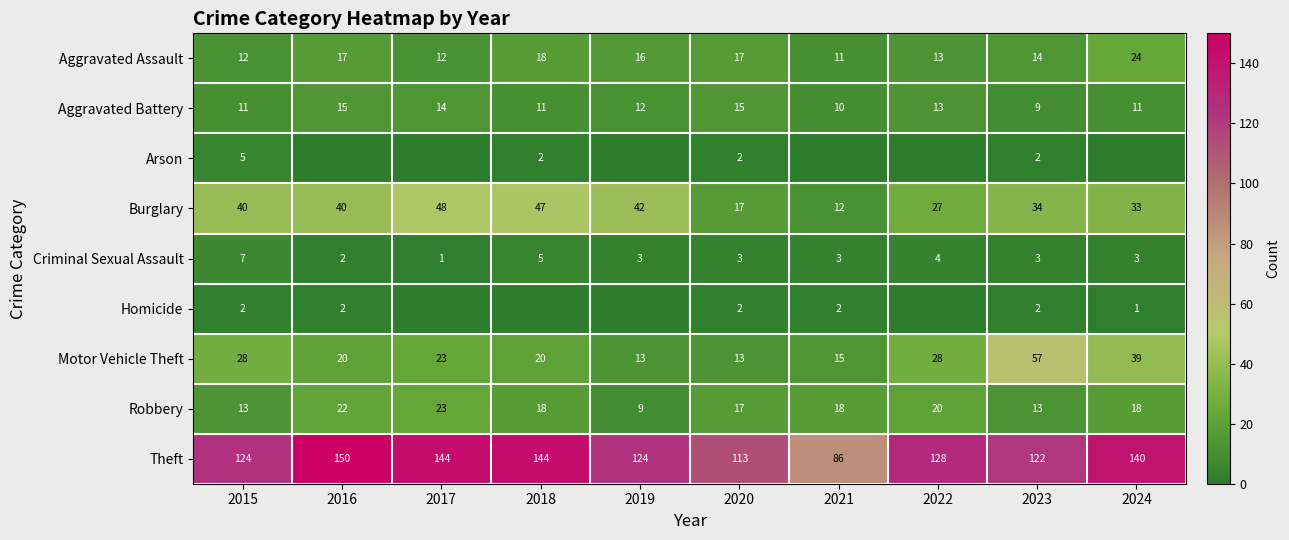

The Aggravated Assault series shows 24 at 2020. True or false?

False